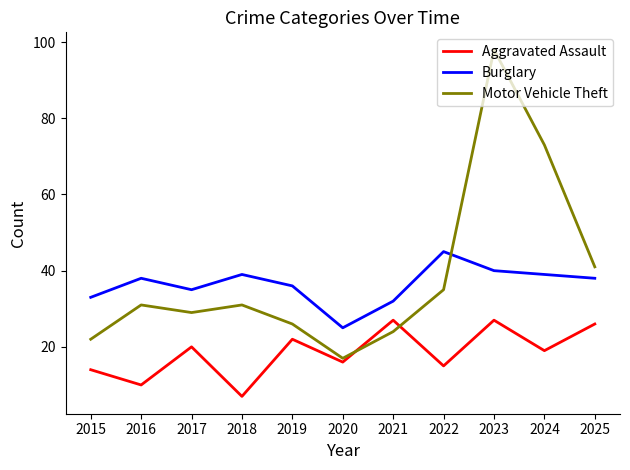

True or false: Burglary and Aggravated Assault intersect in this chart.

False